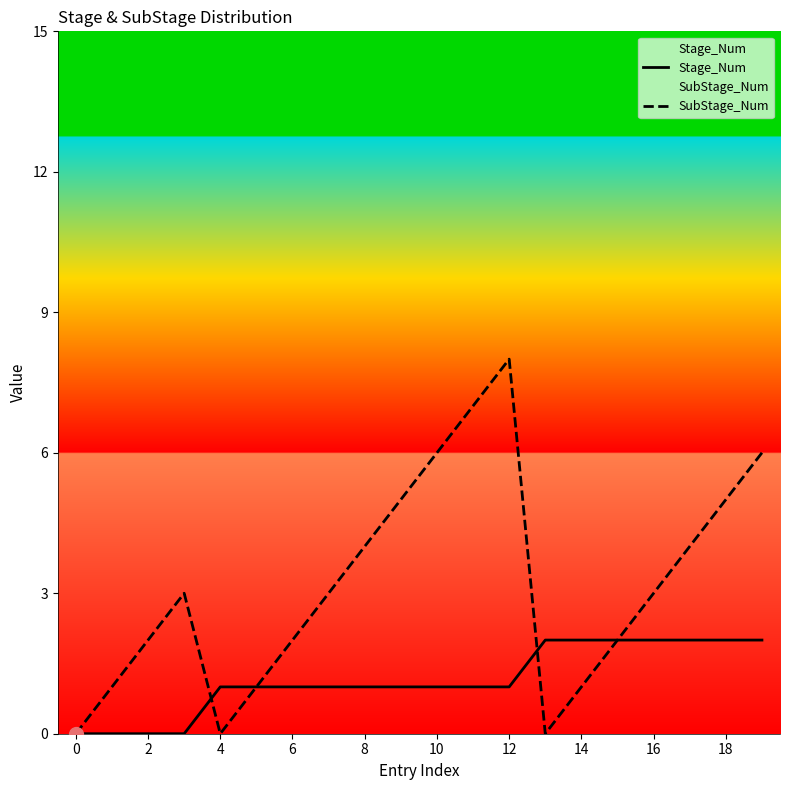

True or false: SubStage_Num has a value of 0 at 14.

False